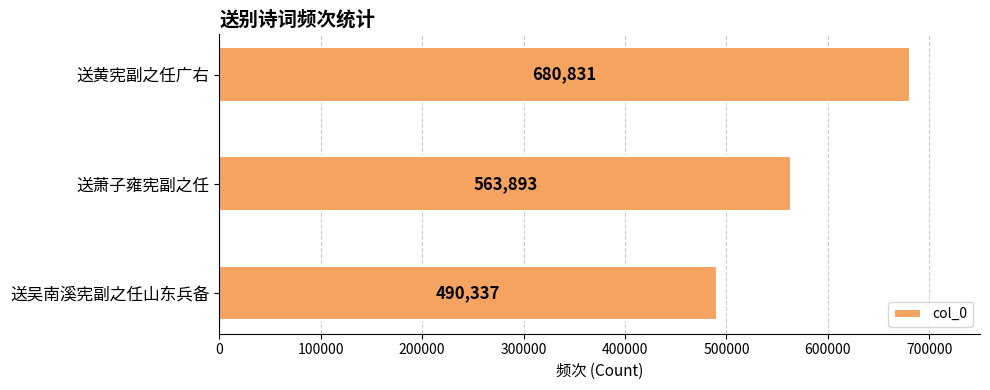

Are the bars horizontal?

Yes